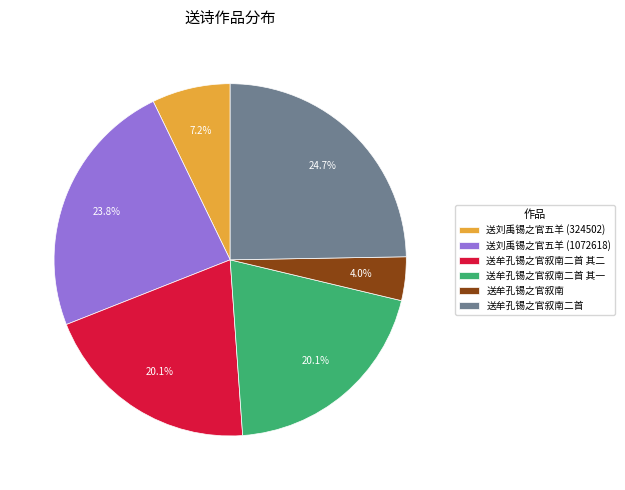

To the nearest percent, what is the combined percentage of 送牟孔锡之官叙南二首 其二 and 送刘禹锡之官五羊 (324502)?

27%